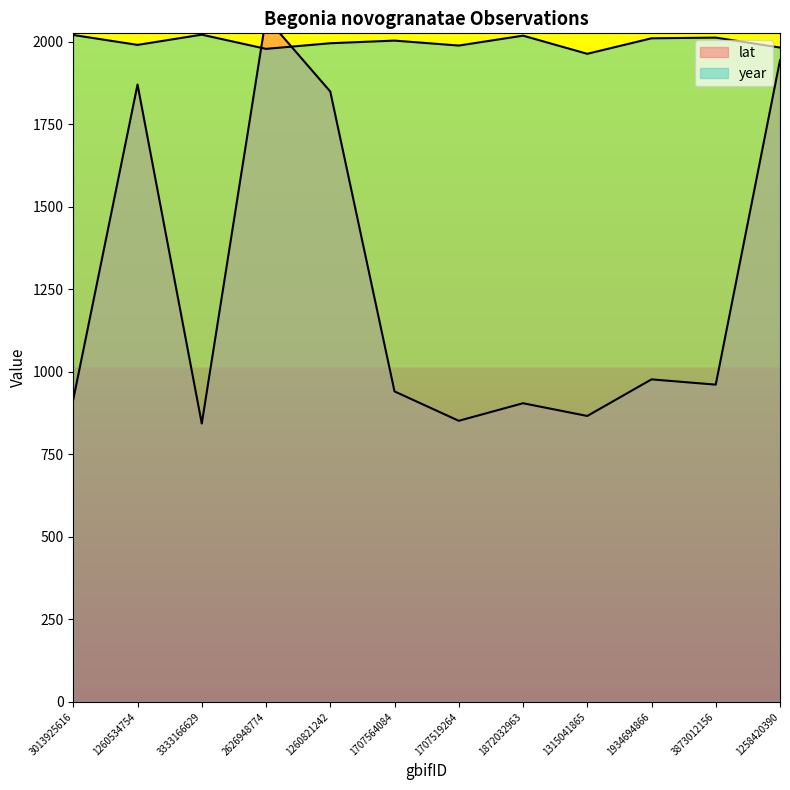

What position from the left is 1260534754?

2